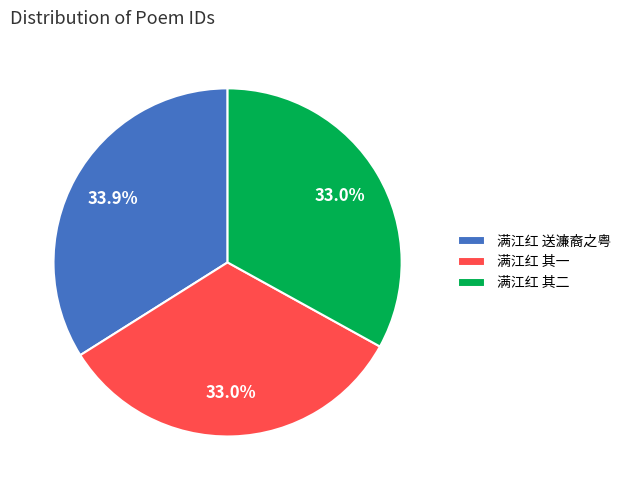

How many slices are in this pie chart?

3